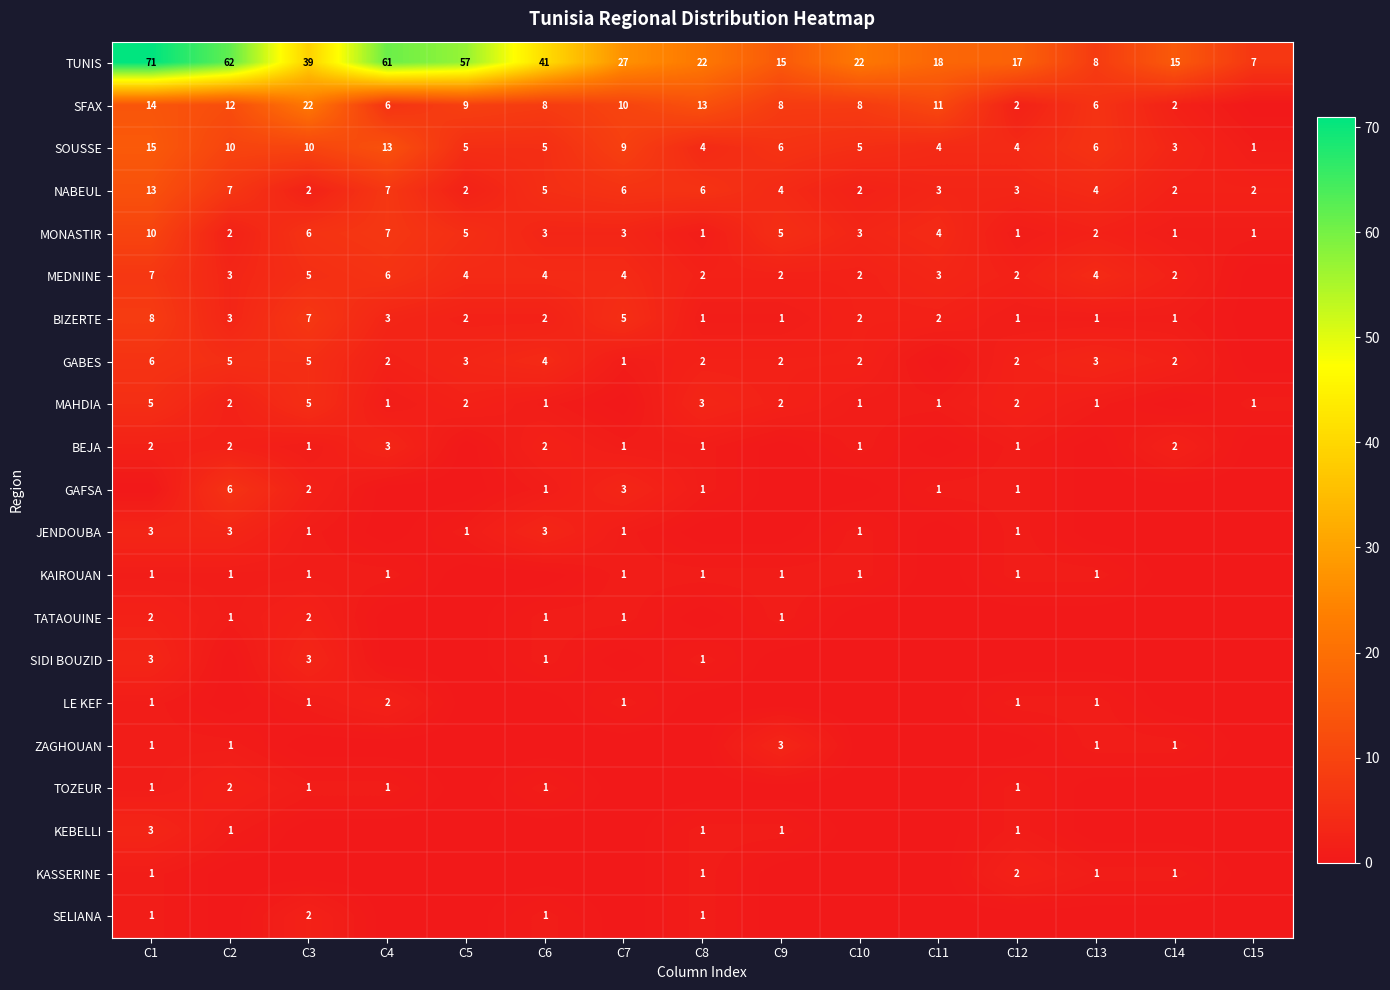

Count the number of data series in this chart.

21